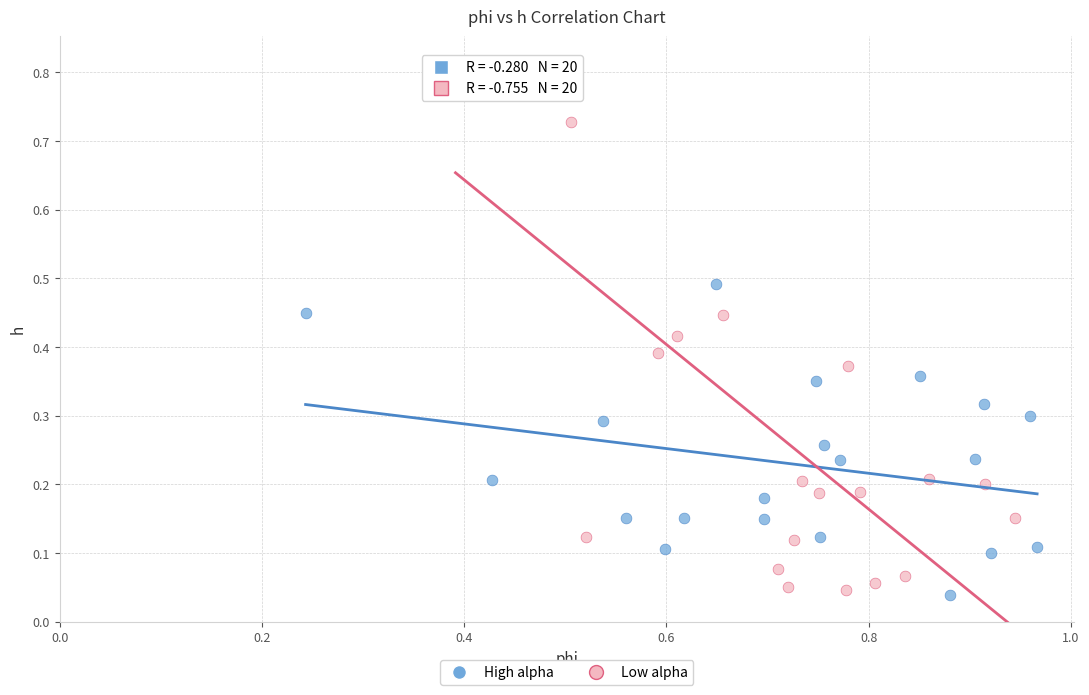

Which series contains the highest Y value?

Low alpha